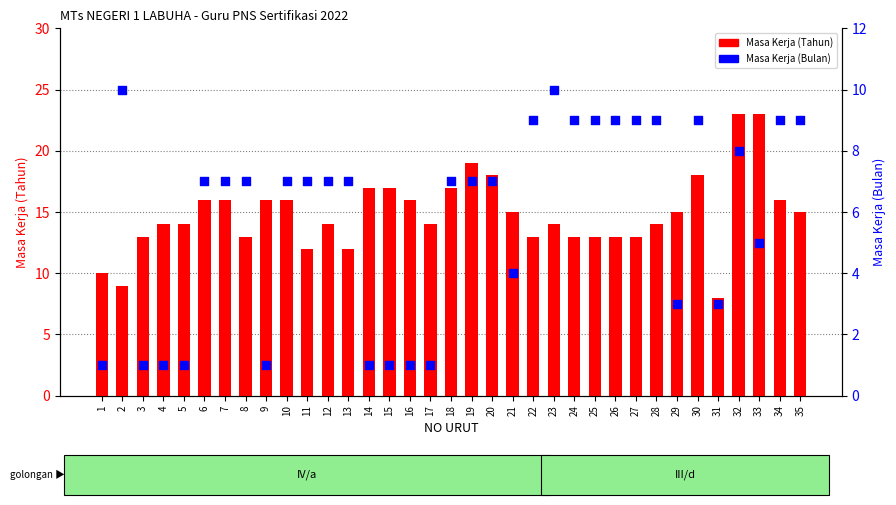

What is the total value across all series at 34?

25